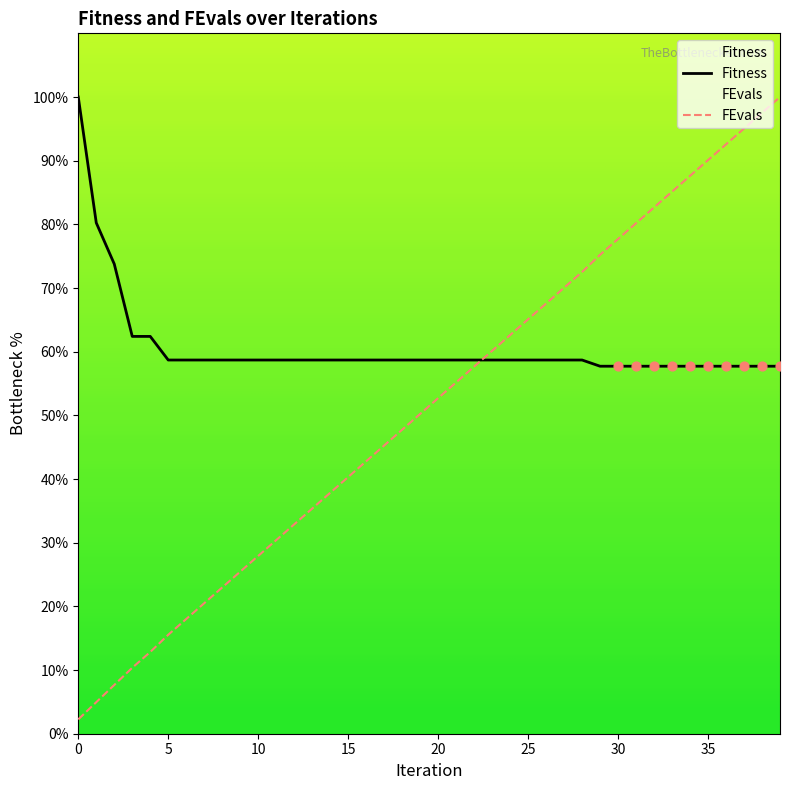

At how many categories does at least one series exceed 99?

2